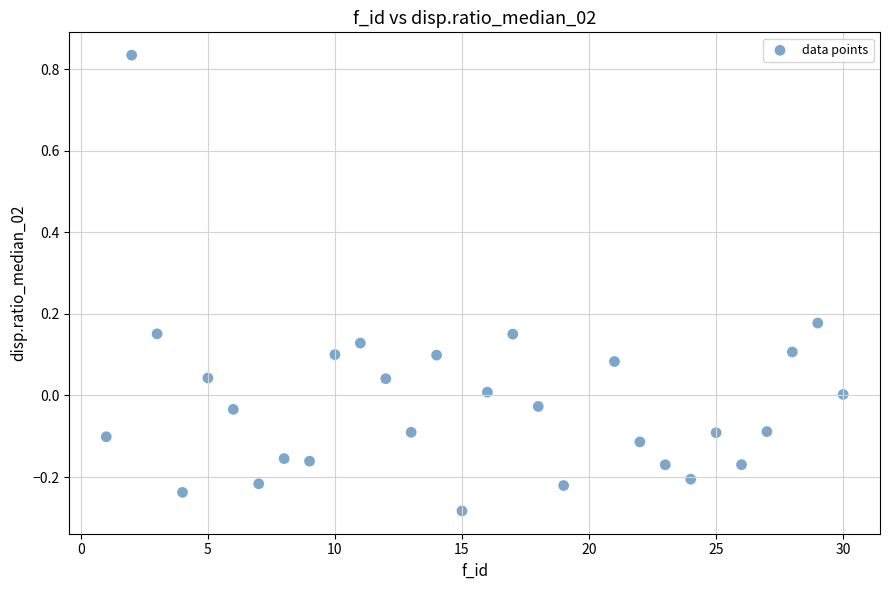

What is the range of X values (max minus min)?

29.0